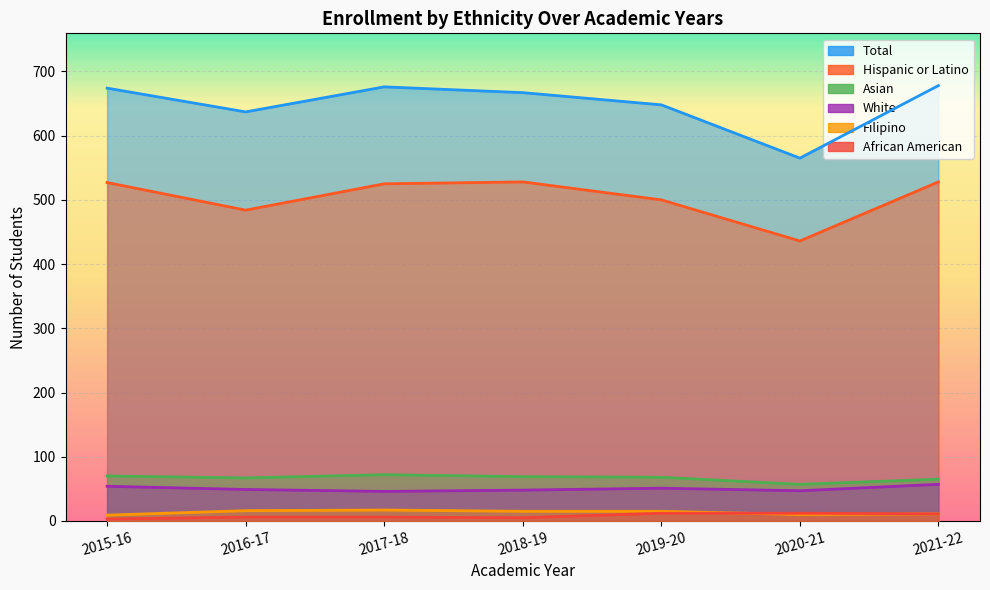

What is the approximate value of Hispanic or Latino at 2015-16?

527